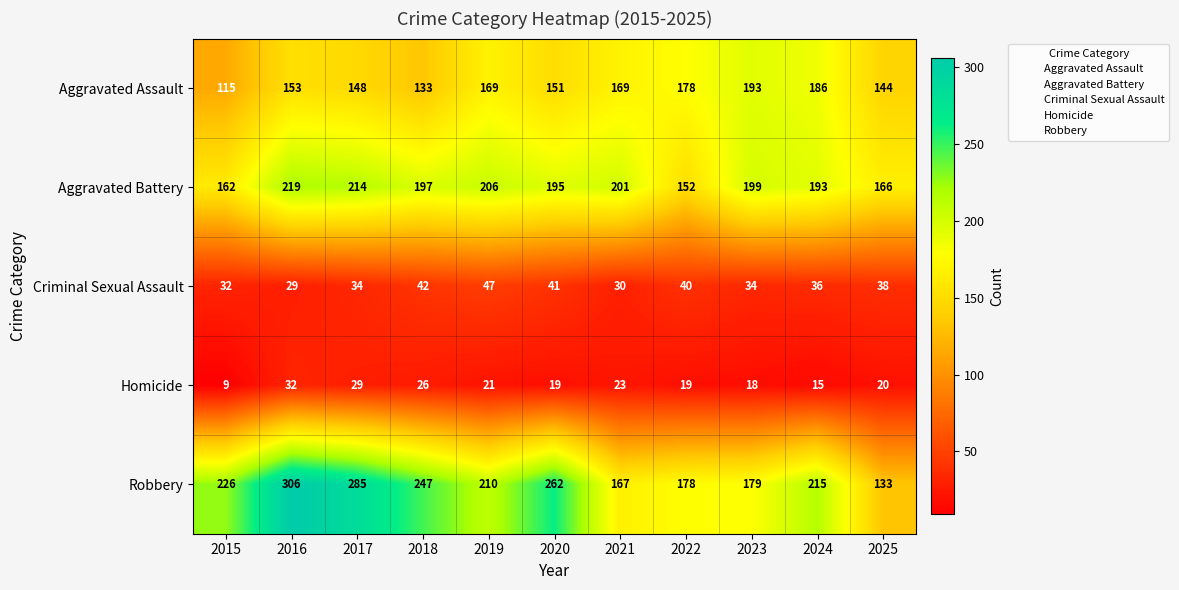

The Robbery series shows 210 at 2019. True or false?

True